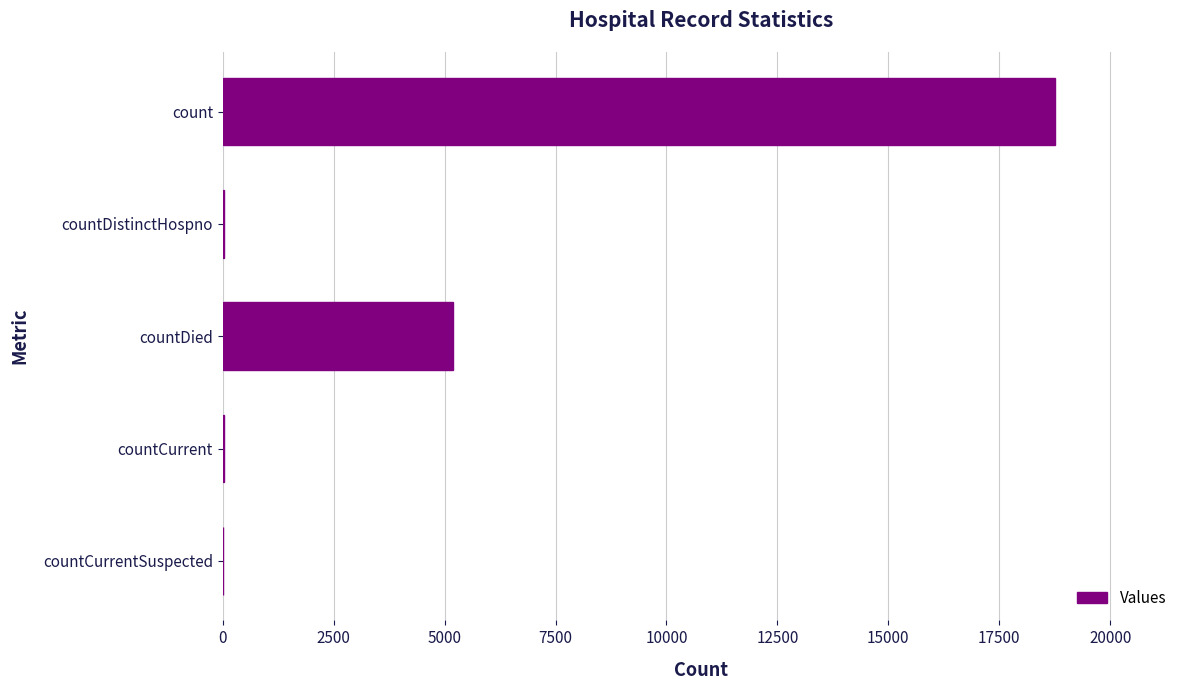

What is the sum of all values?

24014